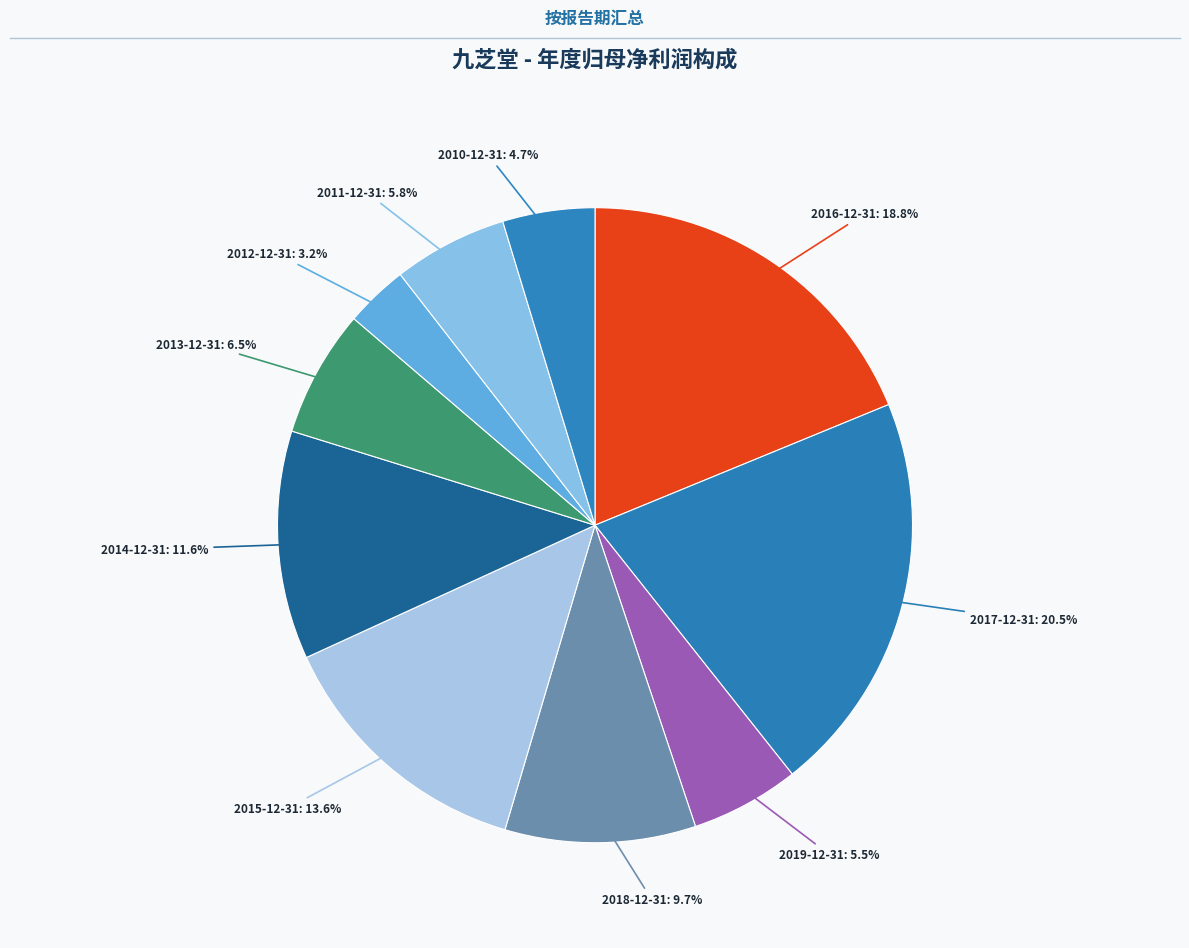

Approximately how many times larger is the value at 2015-12-31 compared to 2019-12-31?

2.5